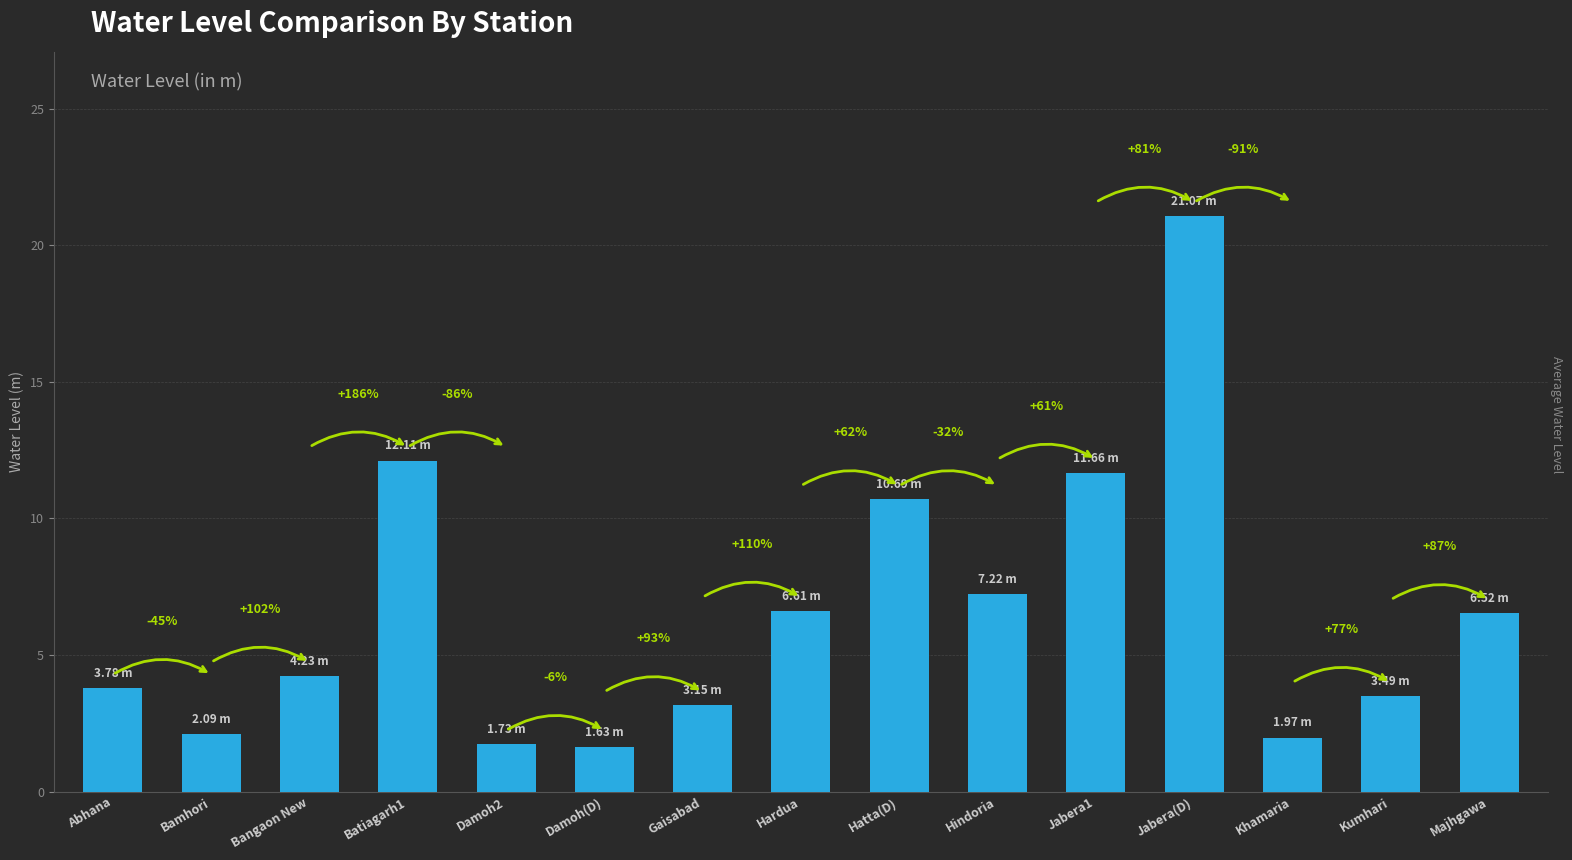

How many bars are there in total?

15